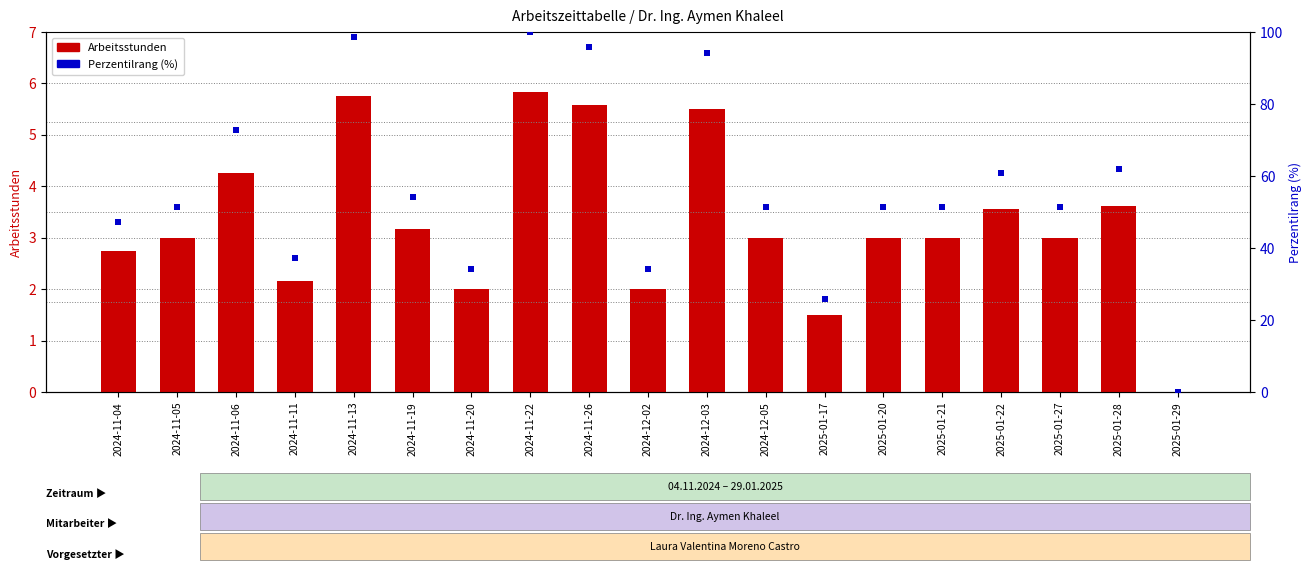

List the series in order of their peak value, lowest first.

Arbeitsstunden, Perzentilrang (%)